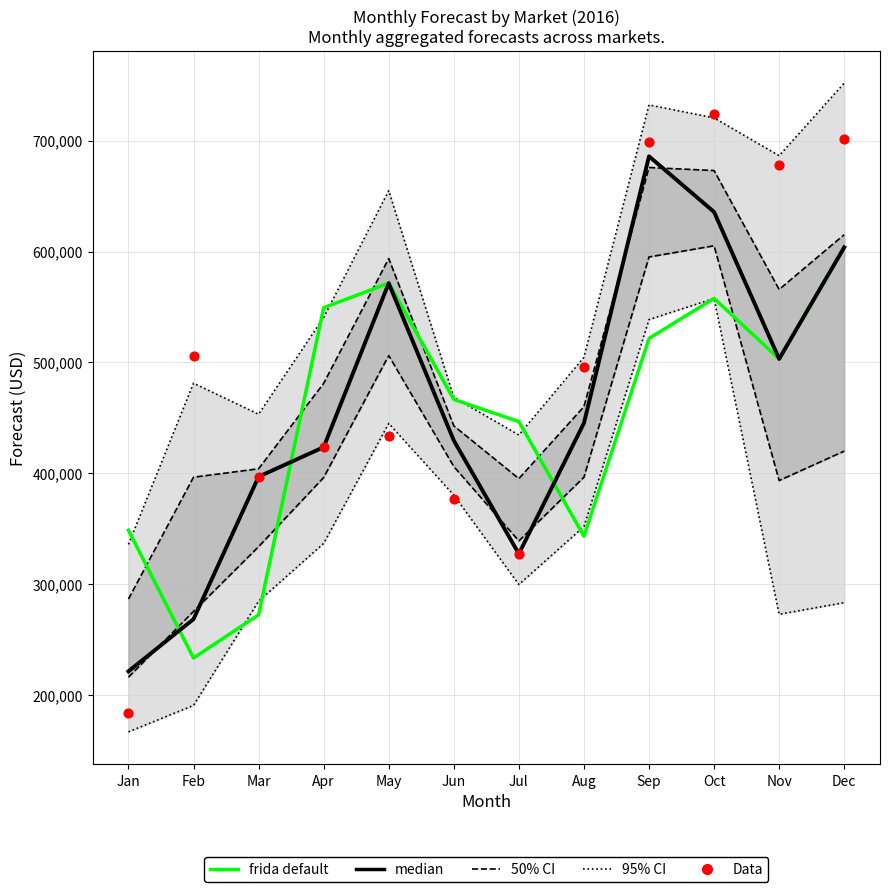

What is the total value across all series at Mar?

1066293.6